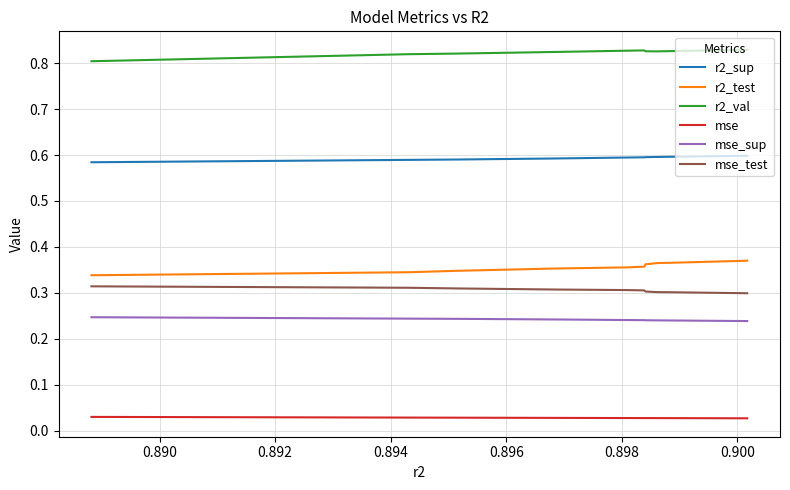

What is the highest value of the mse_test series?

0.3